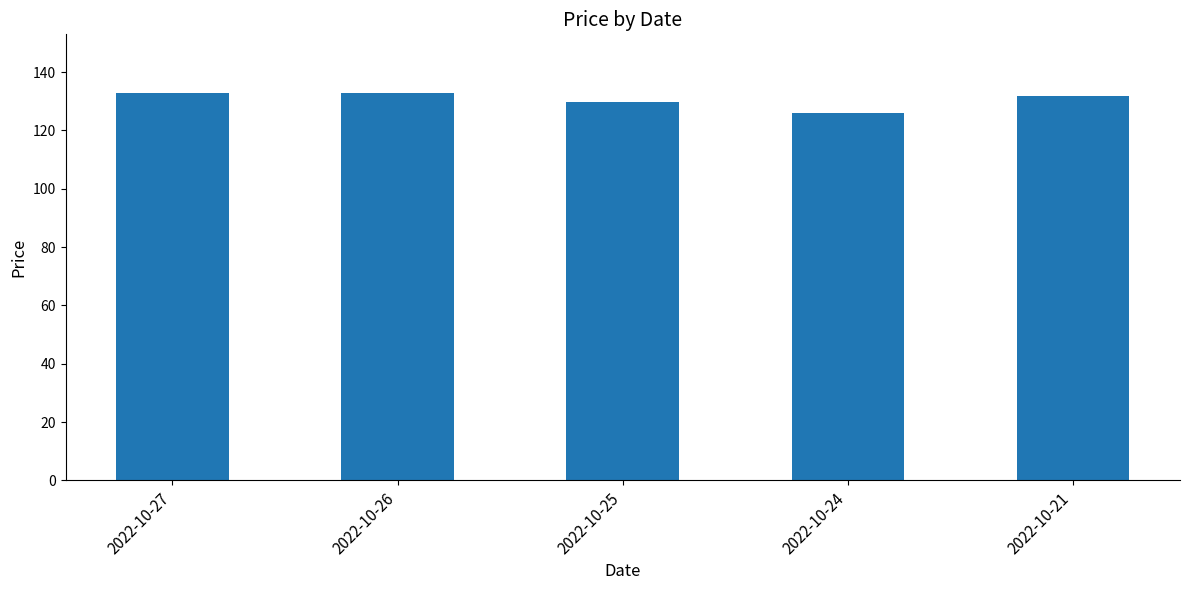

What is the average value?

130.7